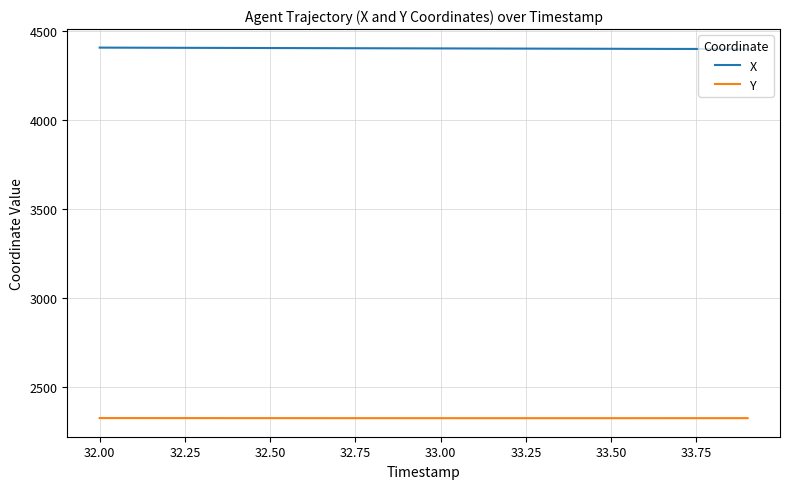

What is the maximum value for X?

4407.3